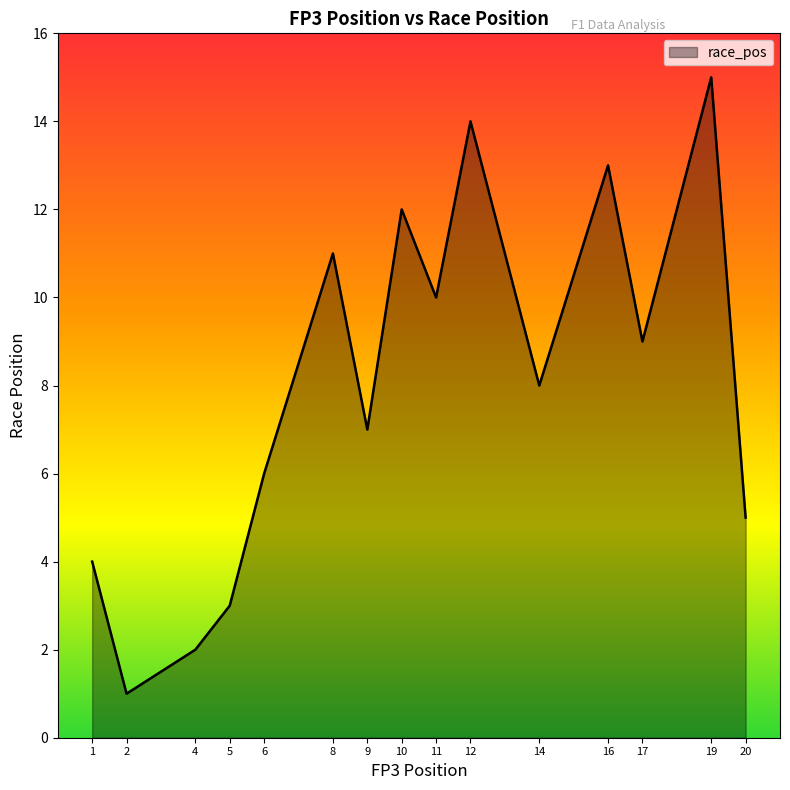

What is the difference between the maximum and minimum values?

14